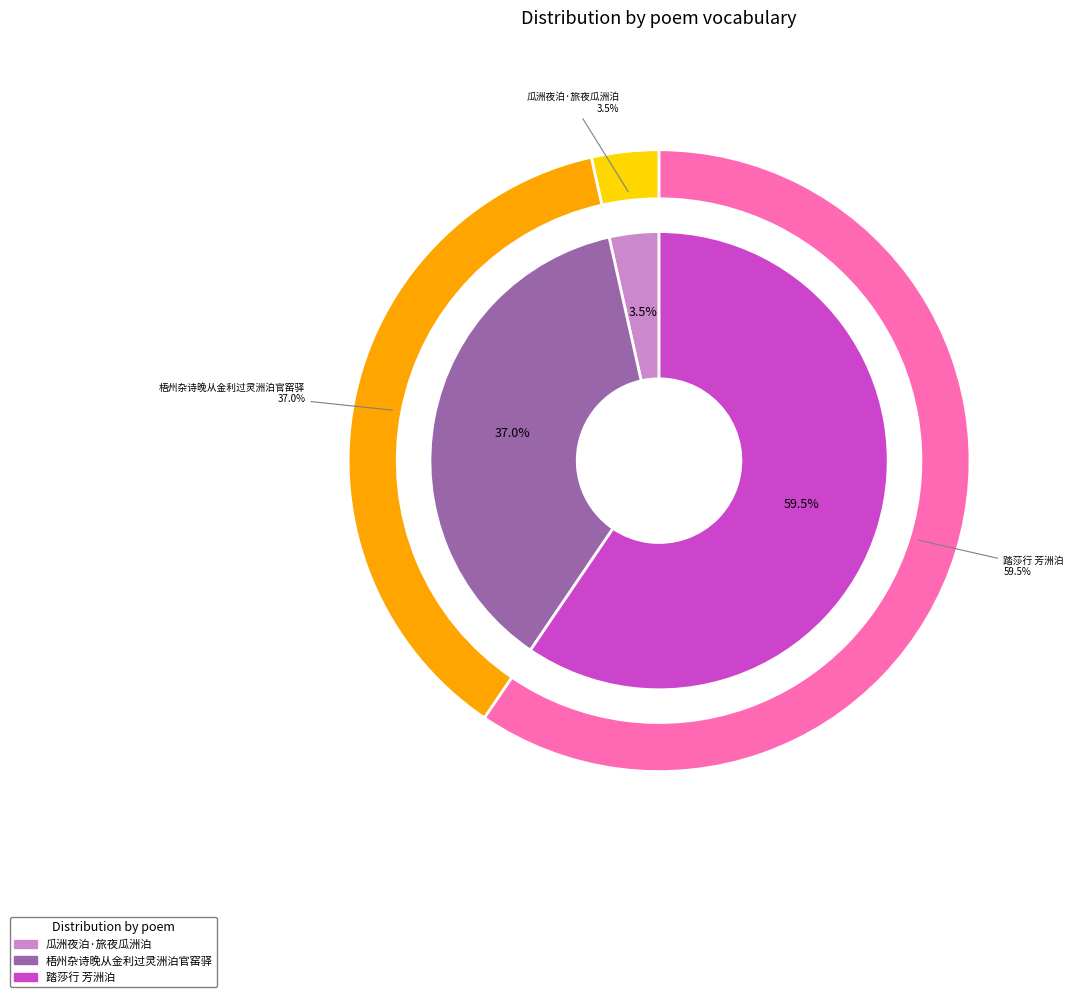

Rank the categories by value from highest to lowest.

踏莎行 芳洲泊, 梧州杂诗晚从金利过灵洲泊官窑驿, 瓜洲夜泊·旅夜瓜洲泊